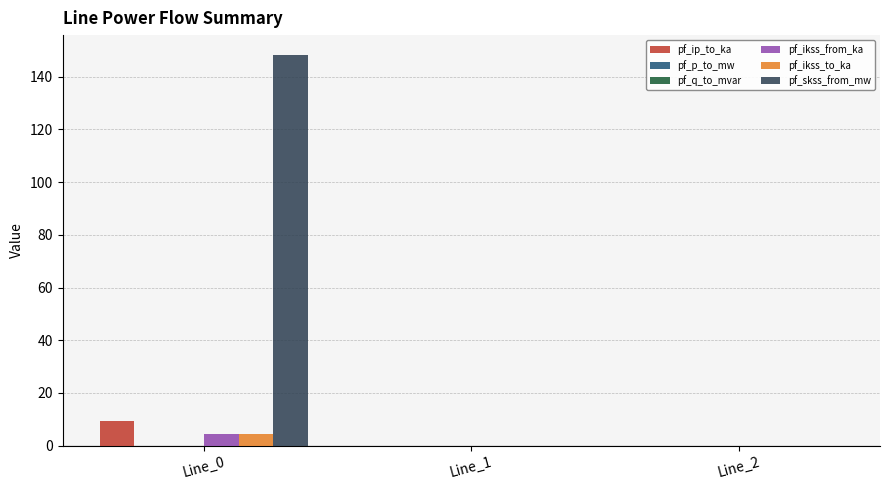

The value of pf_skss_from_mw at Line_1 is 0.0. True or false?

True